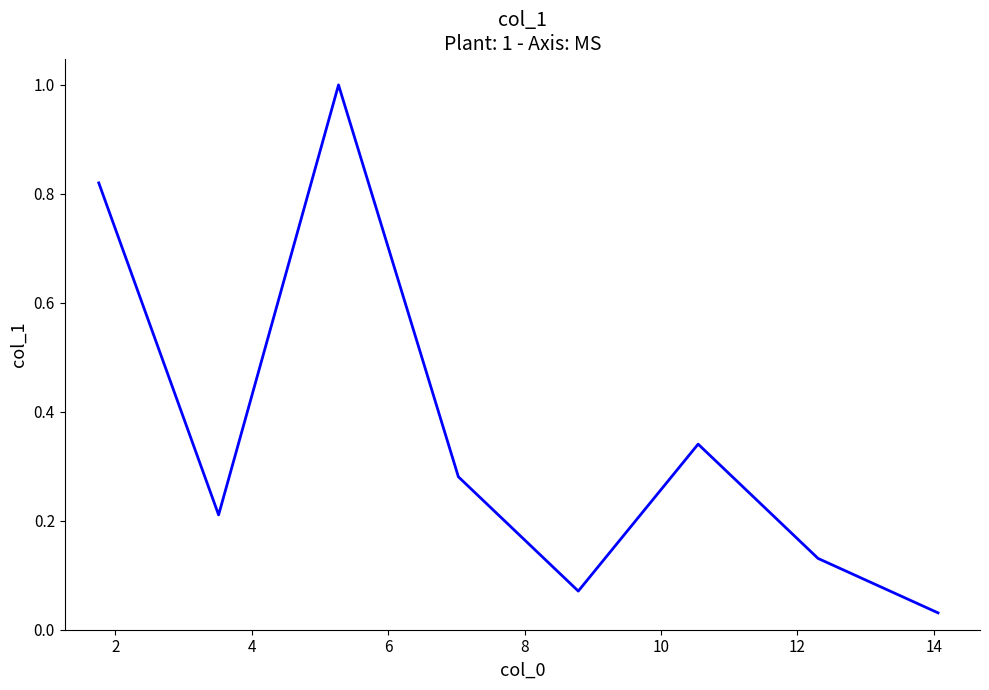

What is the difference between the maximum and minimum values?

1.0